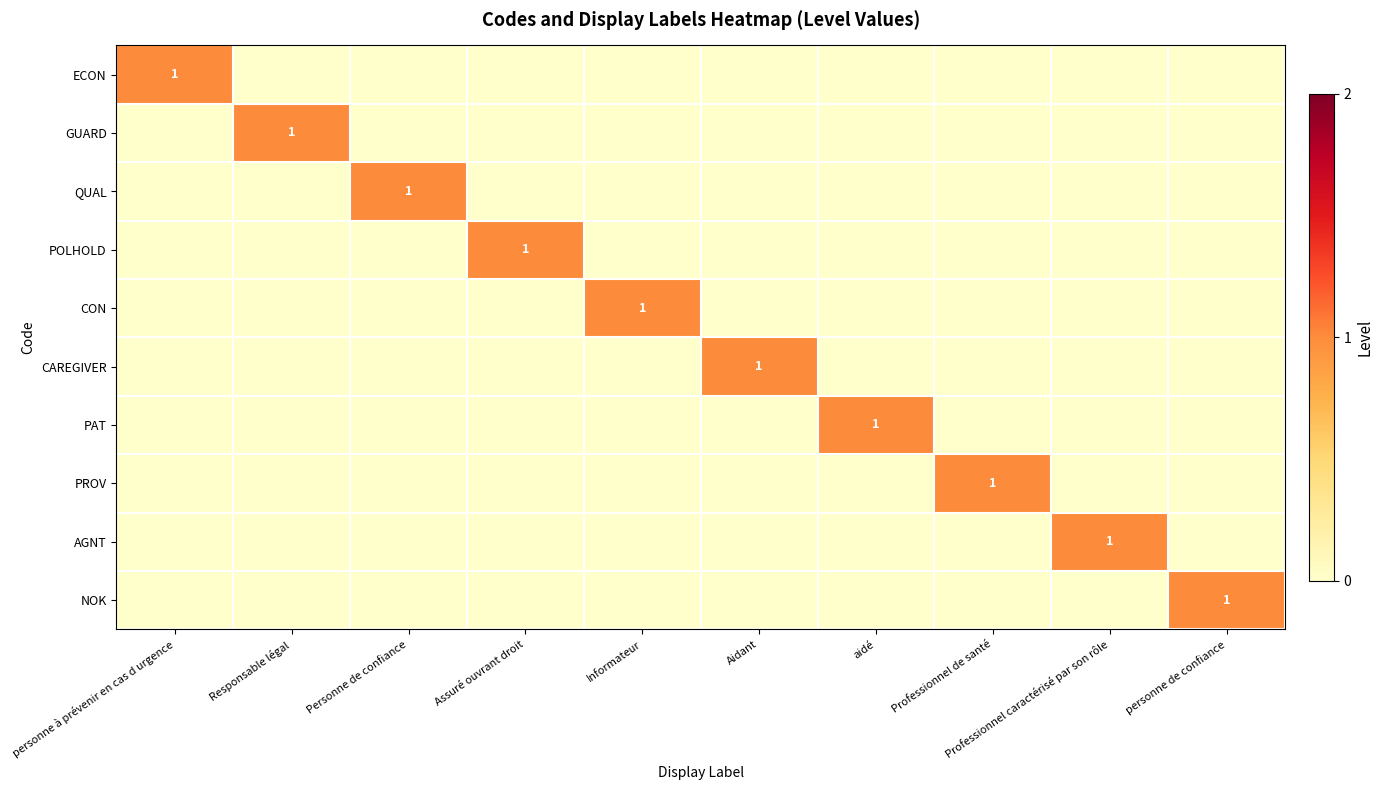

Which series has the largest total across all categories?

ECON